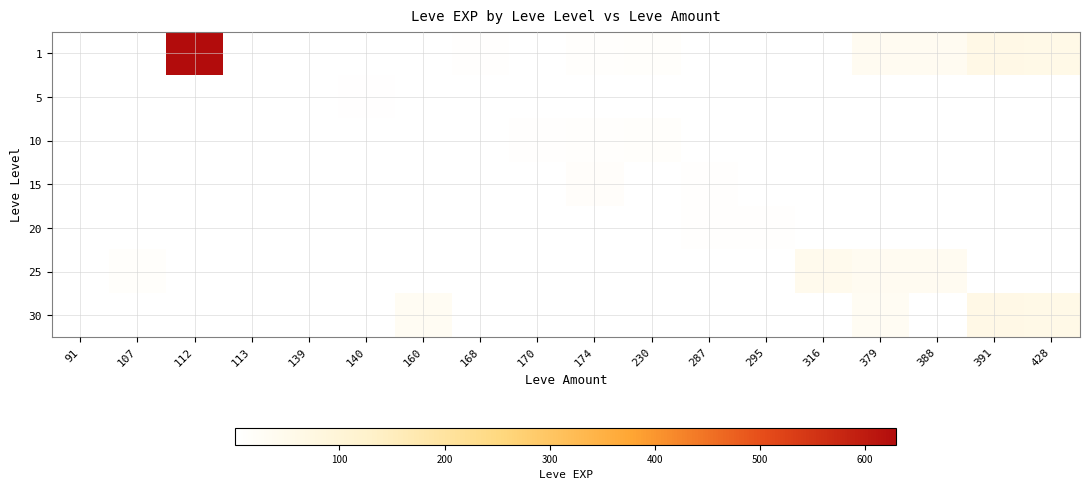

What is the difference between the highest and lowest values at 112?

630